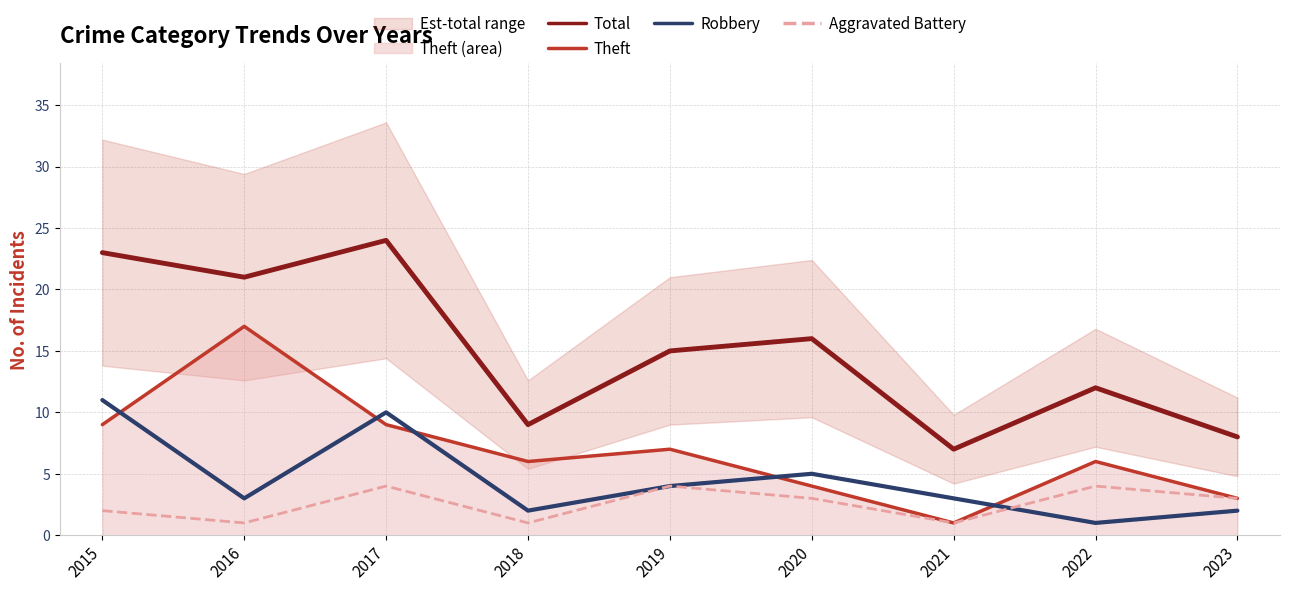

Which category has the highest value across all series?

2017